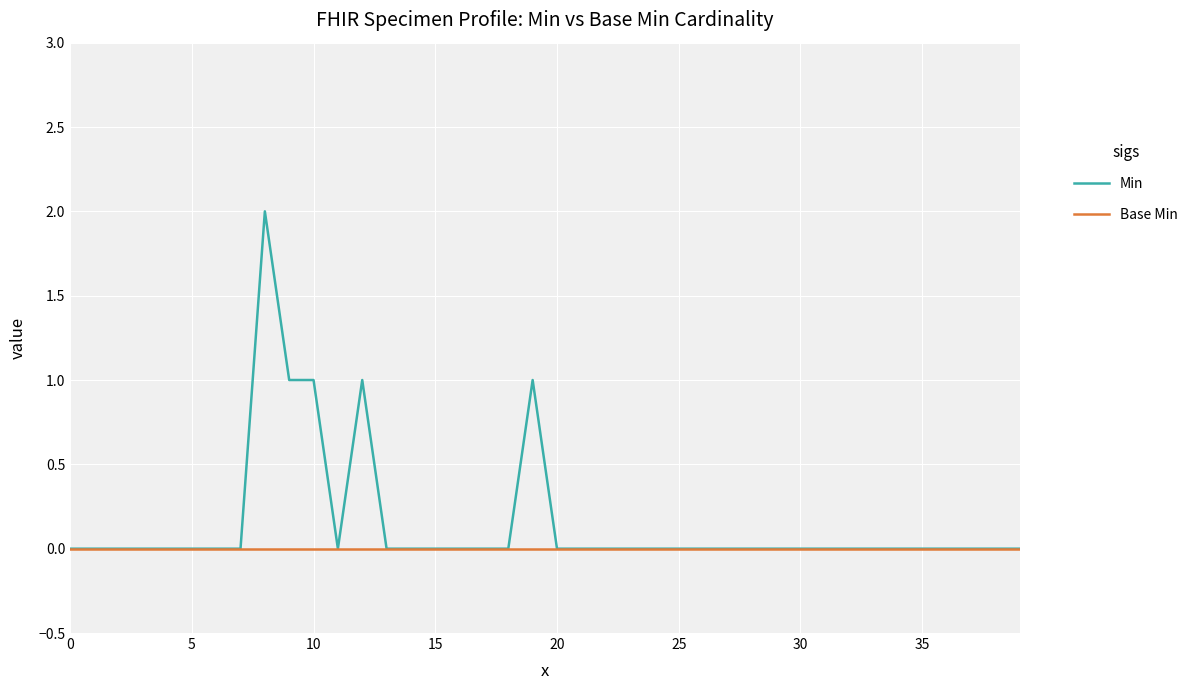

What are all the series names shown in the legend?

Min, Base Min